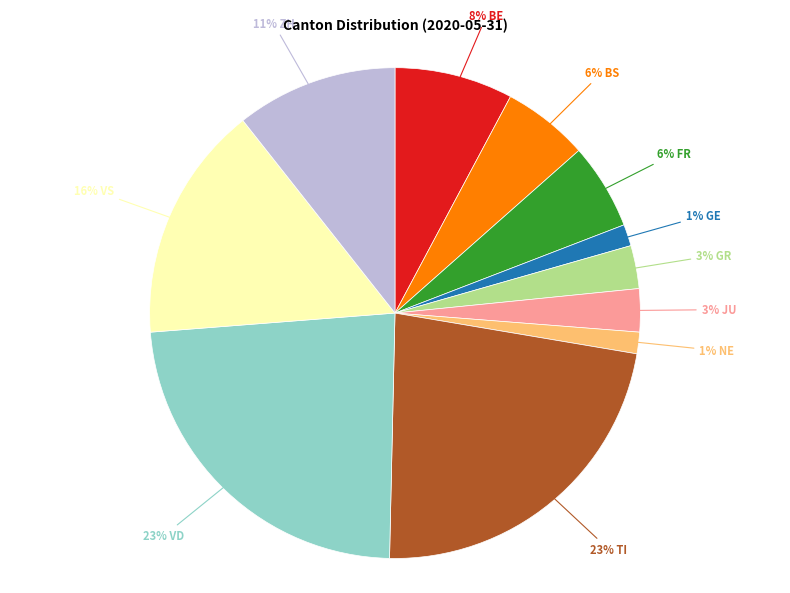

How many slices are in this pie chart?

11